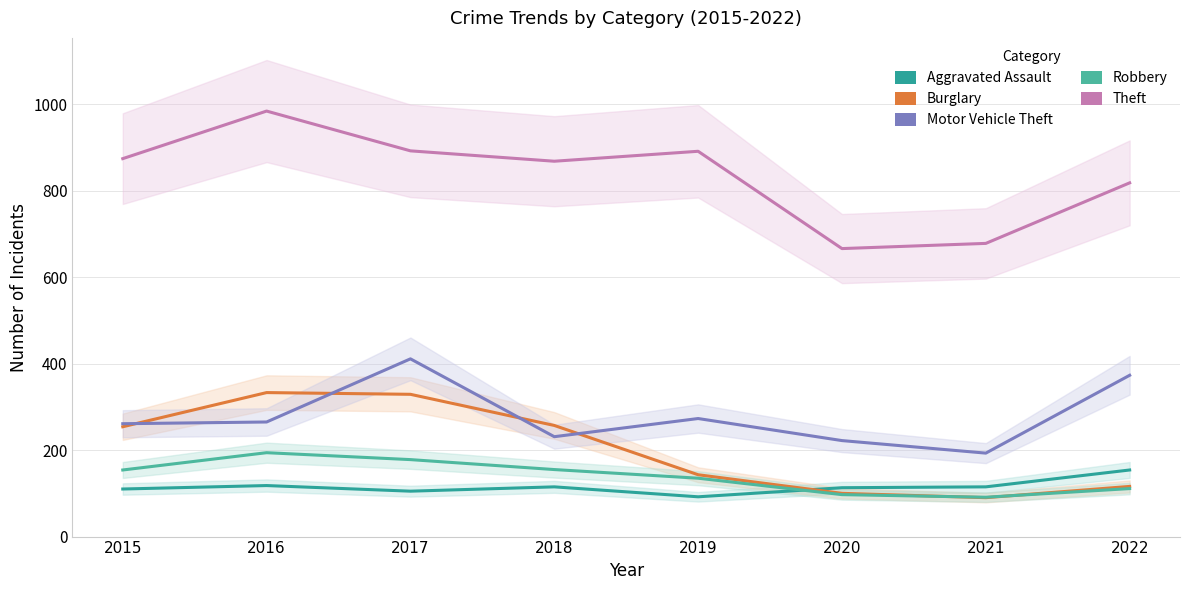

What is the total value across all series at 2017?

1915